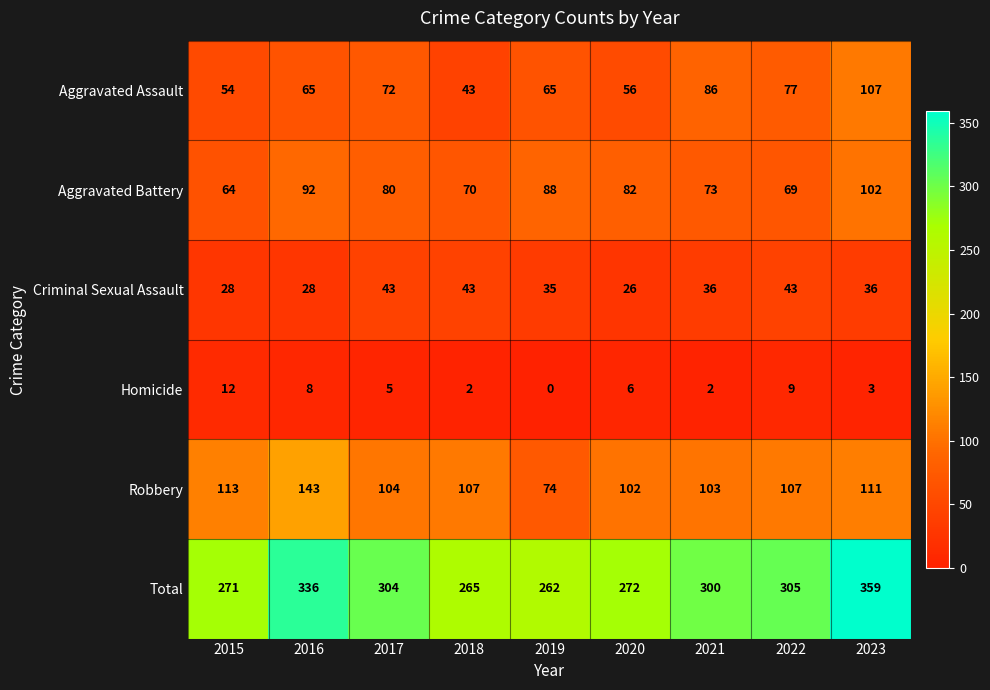

What is the spread (max minus min) of values at 2022?

296